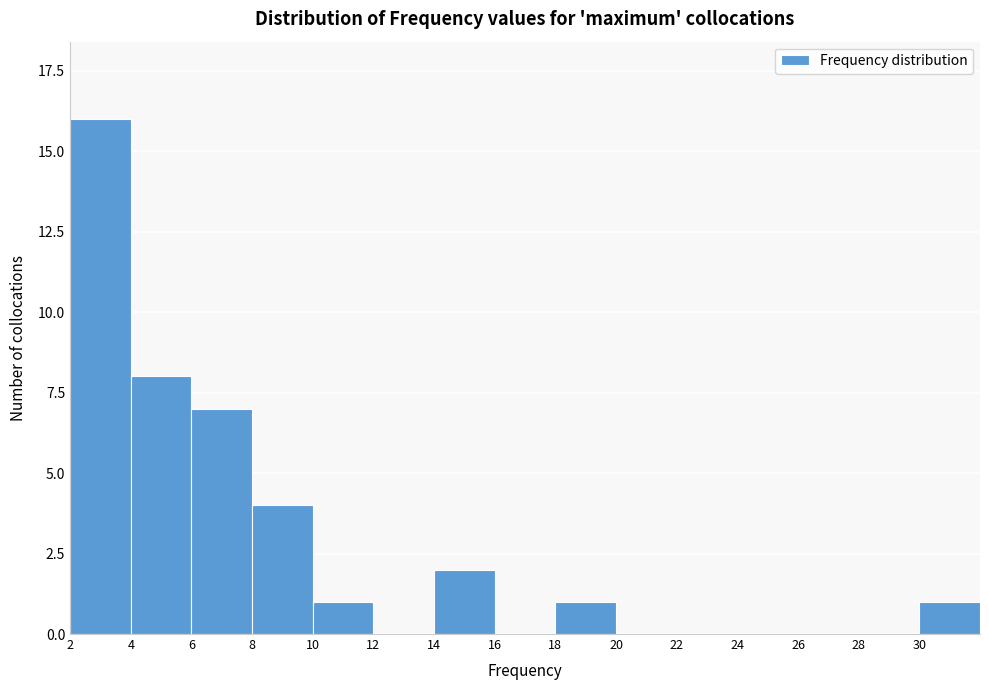

Reading left to right, what are all the values shown in this chart?

2=16	4=8	6=7	8=4	10=1	12=0	14=2	16=0	18=1	20=0	22=0	24=0	26=0	28=0	30=1